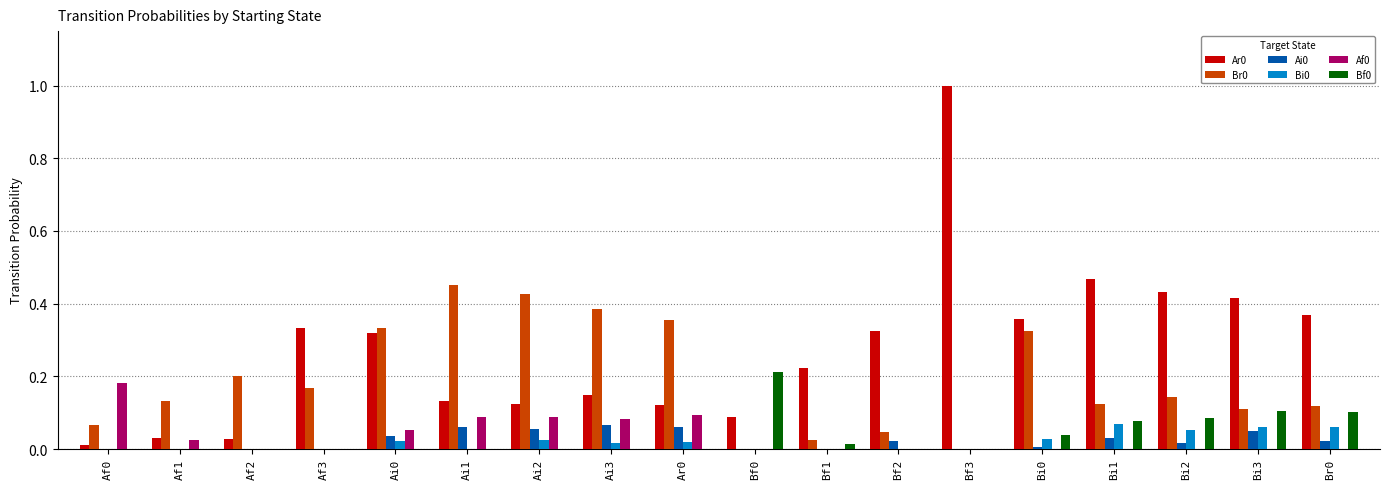

What is the total value across all series at Bi0?

0.8